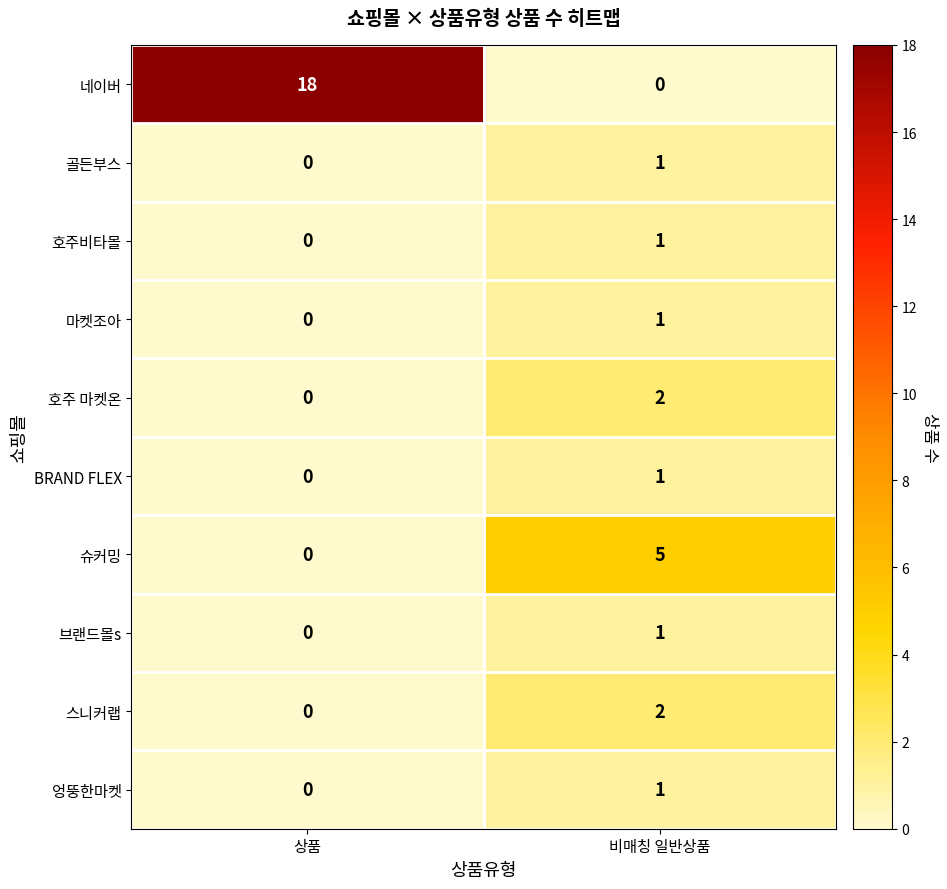

The 스니커랩 series shows 0 at 상품. True or false?

True